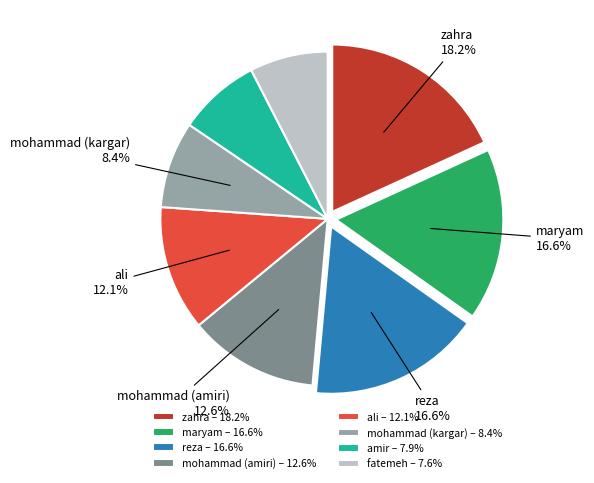

Which has a higher value, reza – 16.6% or zahra – 18.2%?

zahra – 18.2%